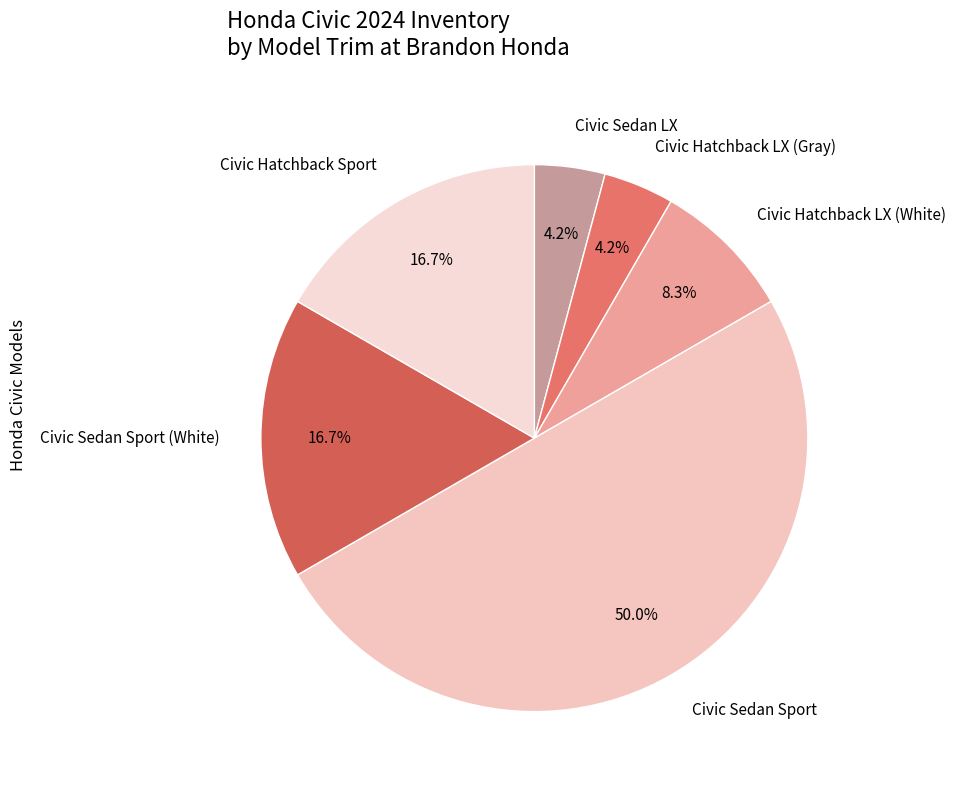

What percentage is NOT represented by Civic Sedan LX?

95.8%